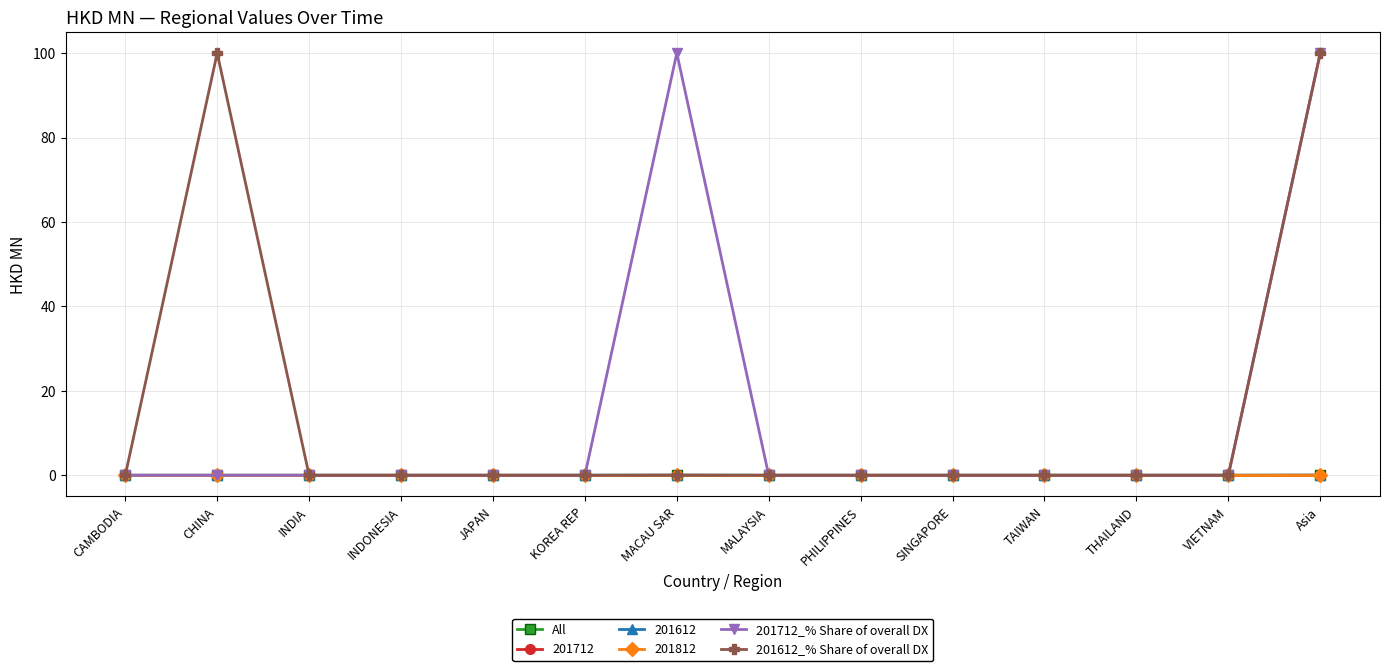

What is the maximum value for 201612_% Share of overall DX?

100.0